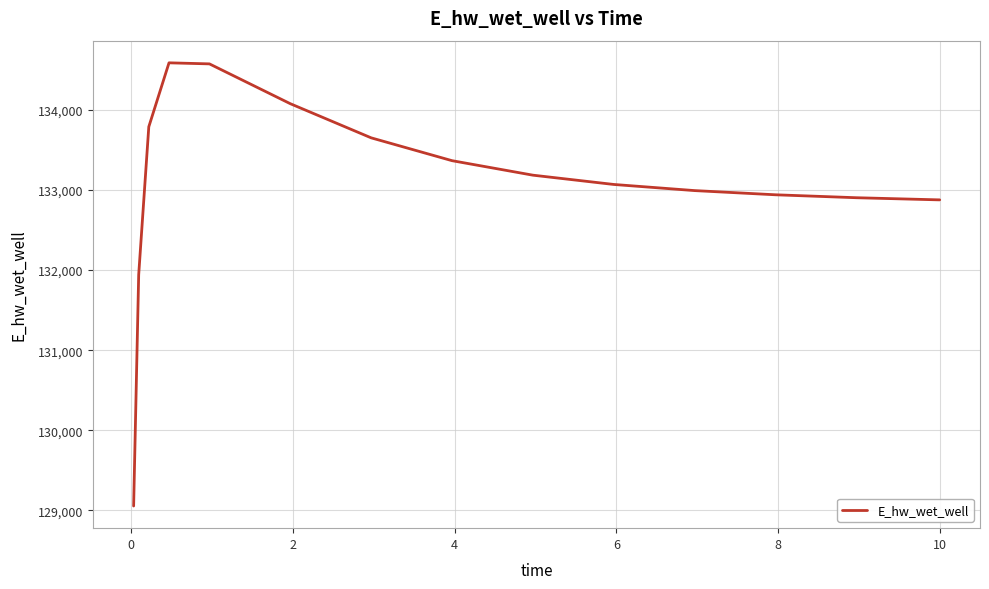

How many lines are shown in the chart?

1